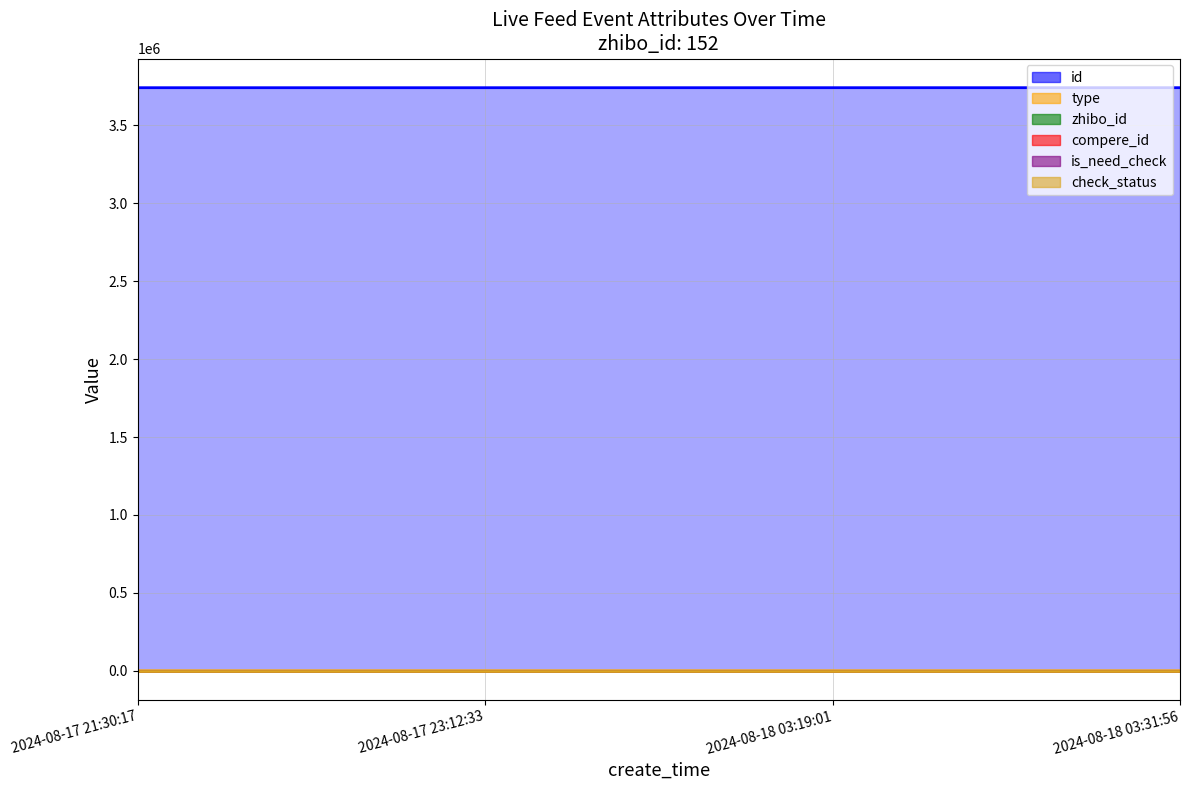

The value of id at 2024-08-17 21:30:17 is 3741474. True or false?

True